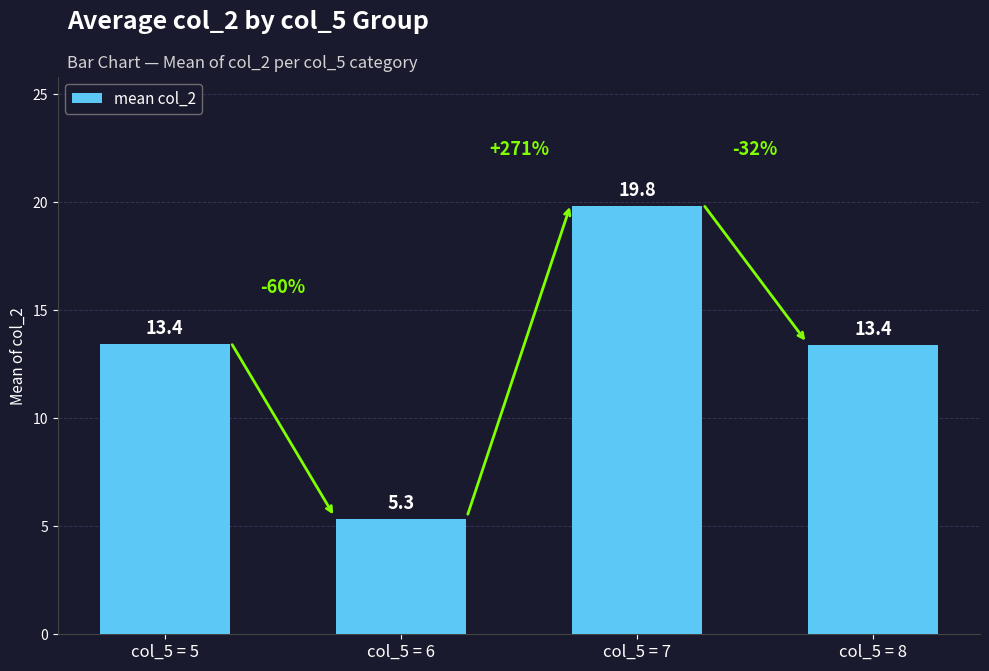

At which label does the data first exceed 13?

col_5 = 5